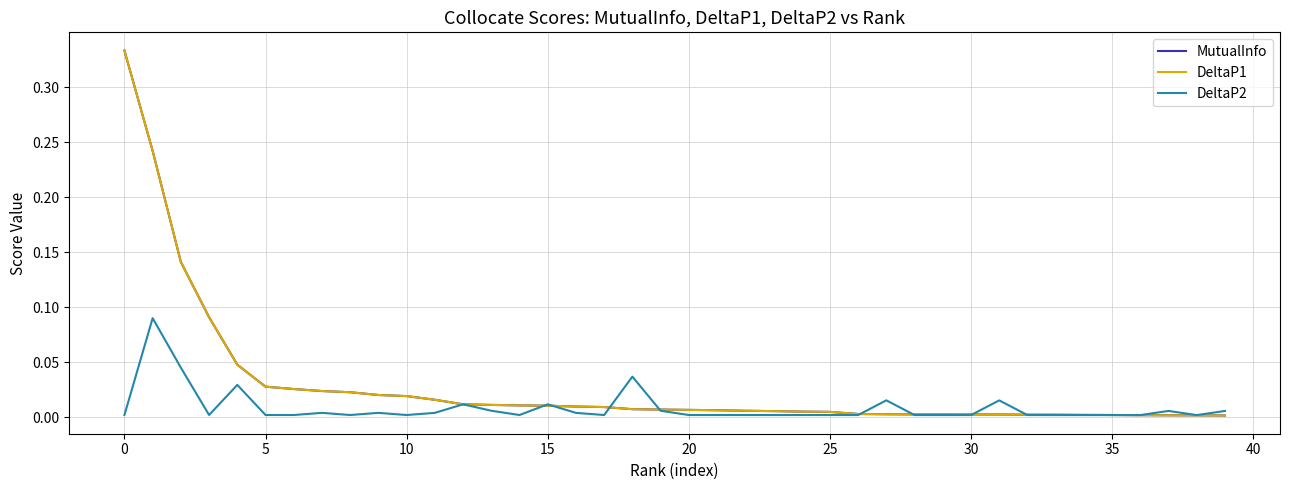

Where do DeltaP1 and DeltaP2 first cross each other?

14 and 15